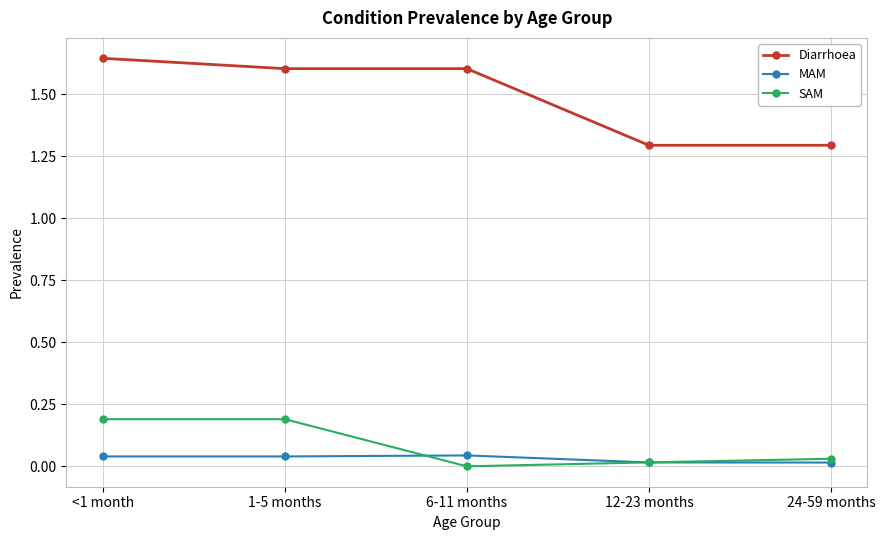

True or false: SAM and Diarrhoea intersect in this chart.

False